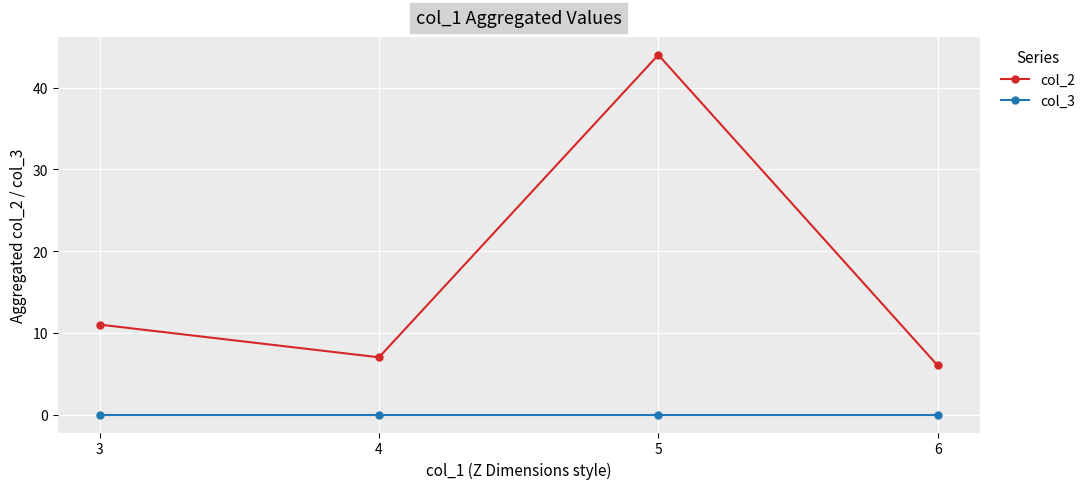

Which series has the widest spread of values?

col_2